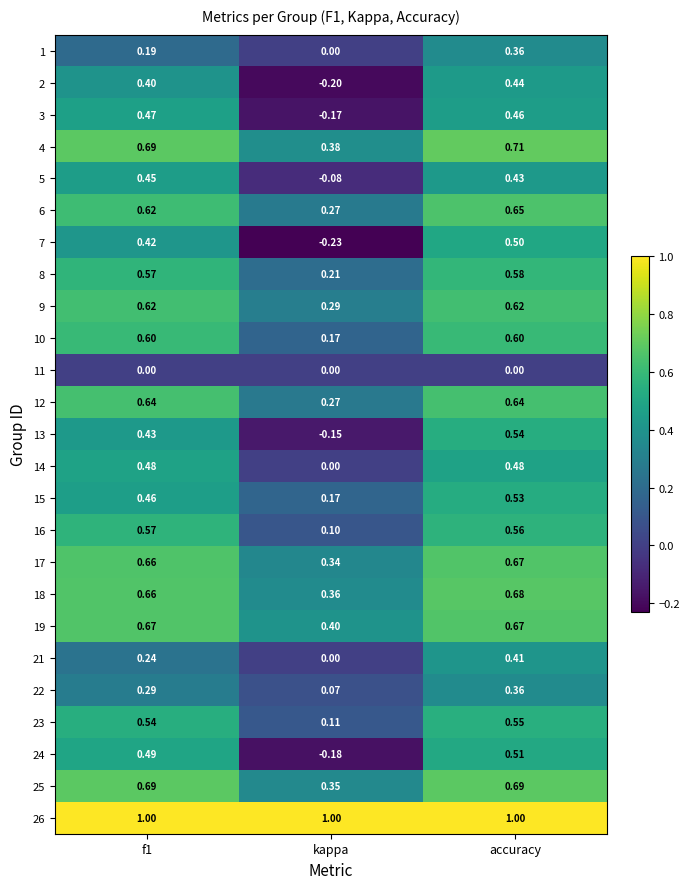

Where is 12 nearest to the value 0?

kappa